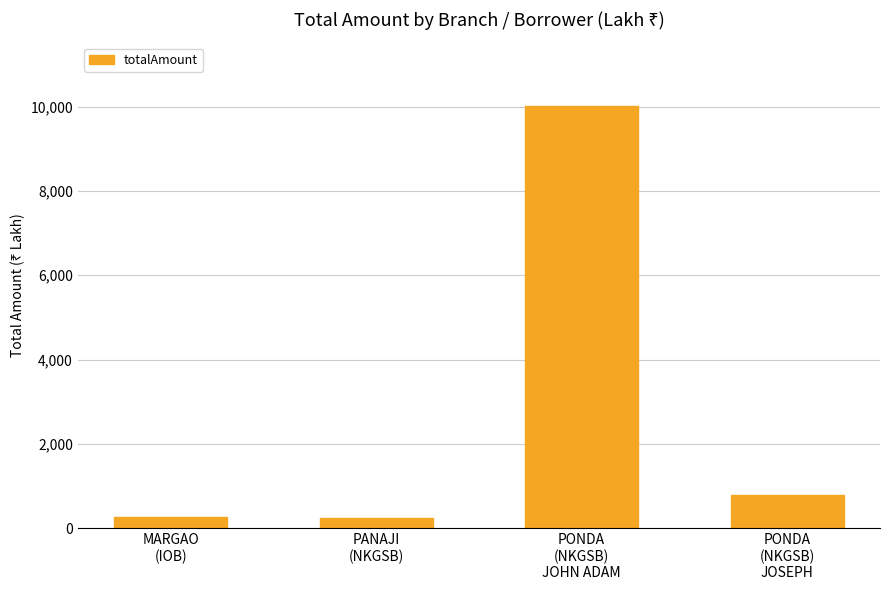

How many categories are shown in the chart?

4